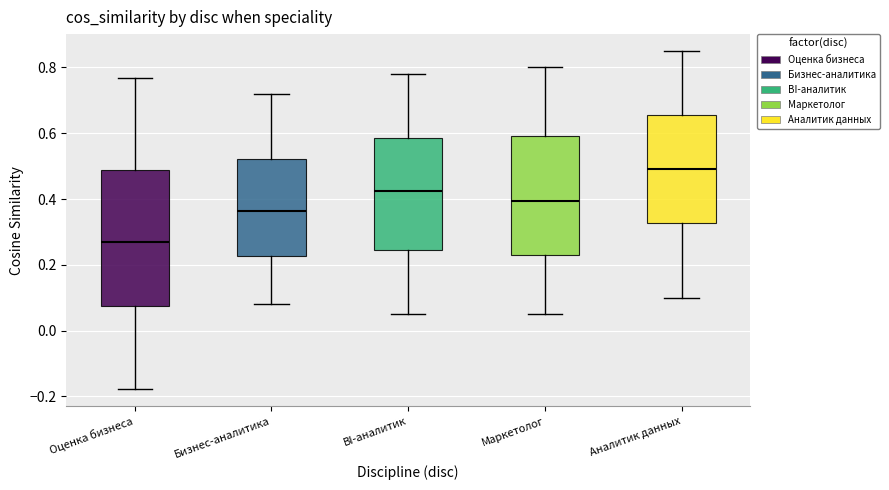

Reading left to right, transcribe this box plot: for each box, give where its median line is, the range the box spans, and where its two whiskers end, as read against the y-axis. The values are not printed on the chart, so give them approximately, as read against the axis.

Оценка бизнеса: median 0.26, box 0.08 to 0.48, whiskers -0.18 to 0.76
Бизнес-аналитика: median 0.36, box 0.22 to 0.52, whiskers 0.08 to 0.72
BI-аналитик: median 0.42, box 0.24 to 0.58, whiskers 0.06 to 0.78
Маркетолог: median 0.40, box 0.24 to 0.60, whiskers 0.06 to 0.80
Аналитик данных: median 0.50, box 0.32 to 0.66, whiskers 0.10 to 0.86